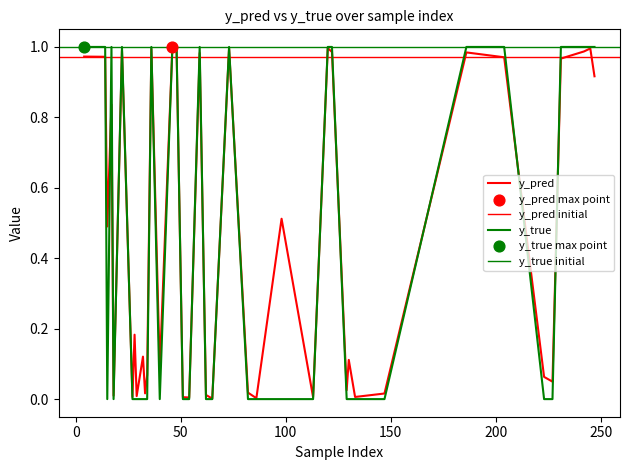

What is the total value across all series at 15?

0.5